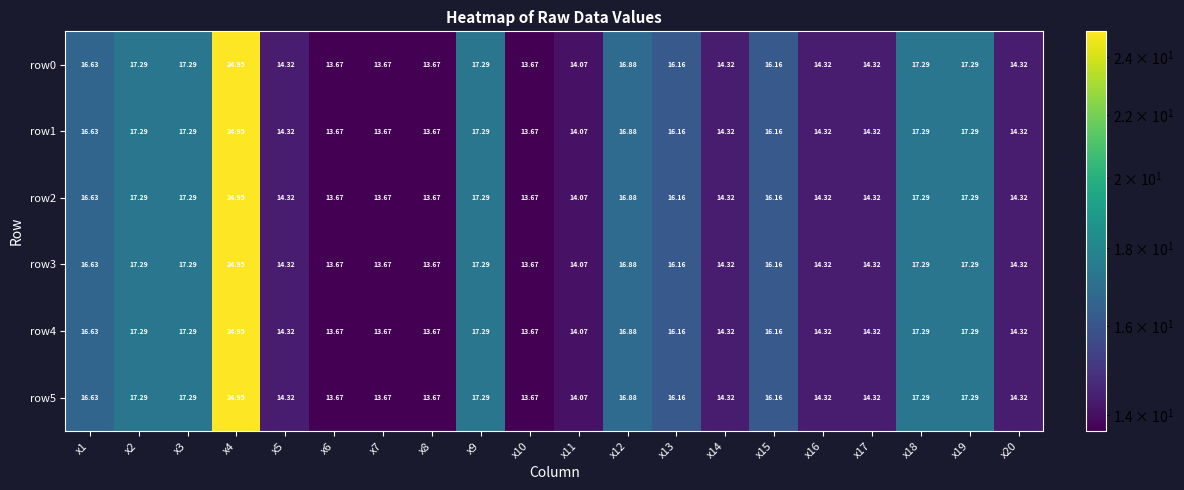

Is the value of row5 at x6 greater than the value of row4 at x11?

No